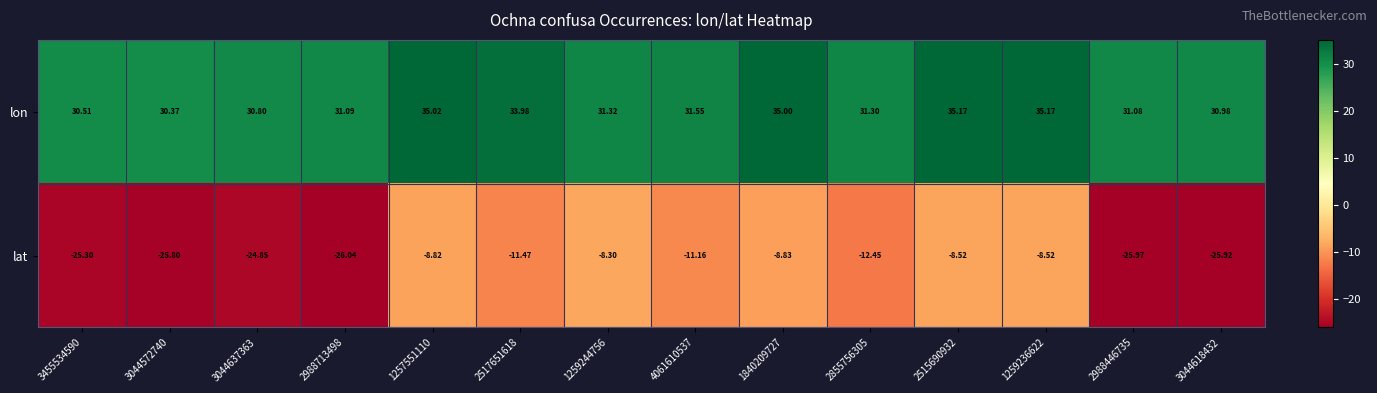

Which series has the largest total across all categories?

lon